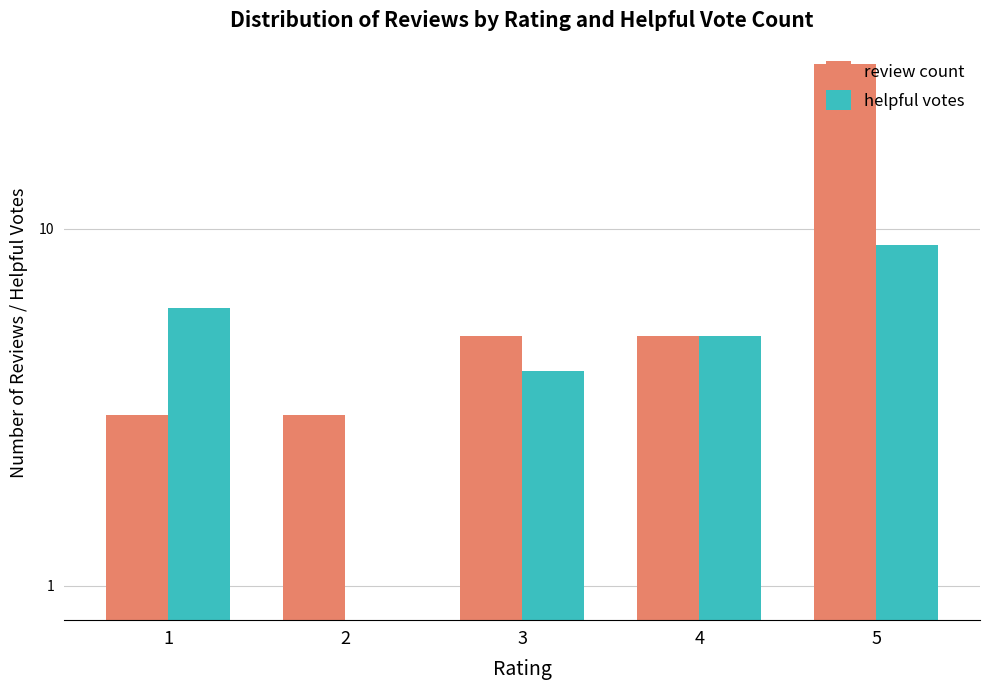

What is the sum of the review count values at 3 and 1?

8